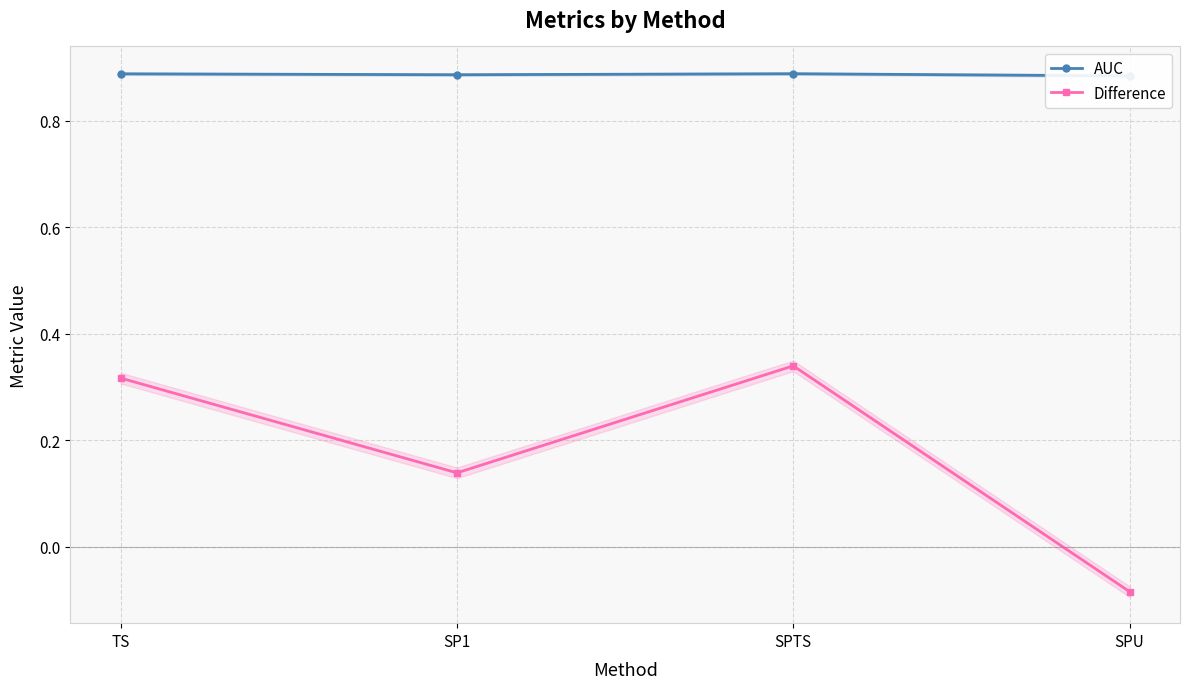

Which category has the lowest value in the Difference series?

SPU